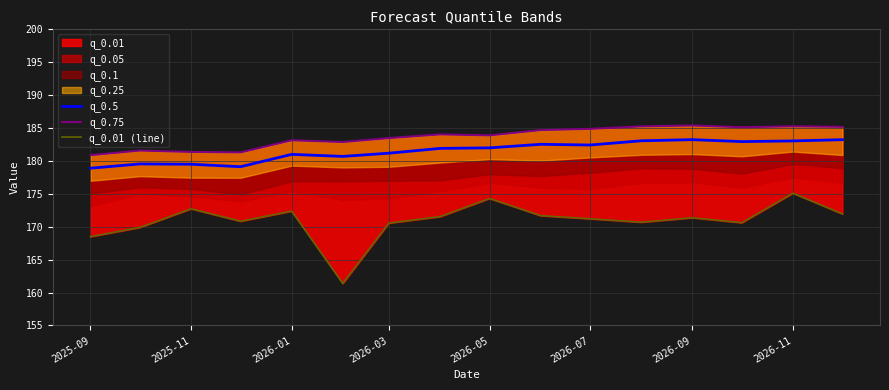

True or false: q_0.5 and q_0.75 cross at least once.

False